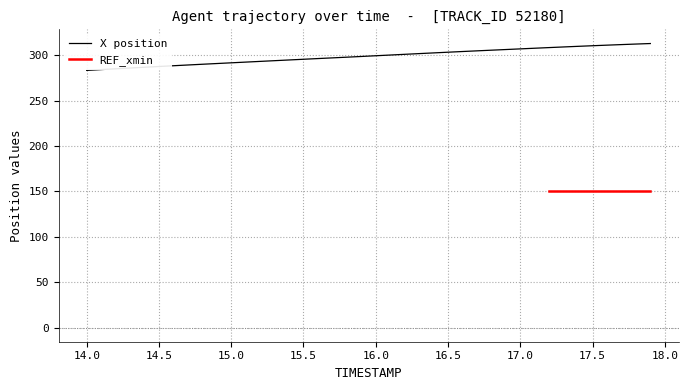

The value at 15.0 is 180.0. True or false?

False